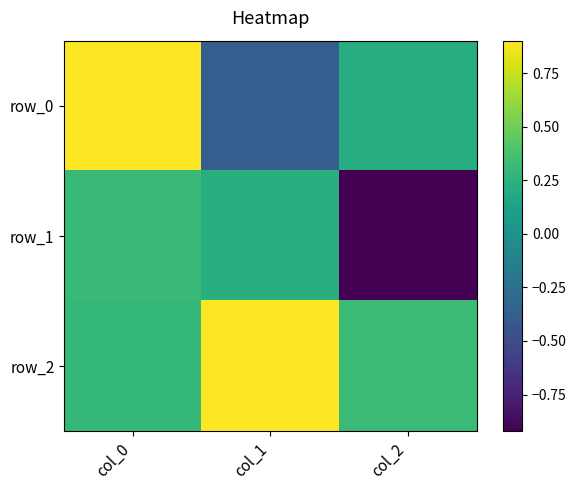

How many data points in row_1 are above 0?

2